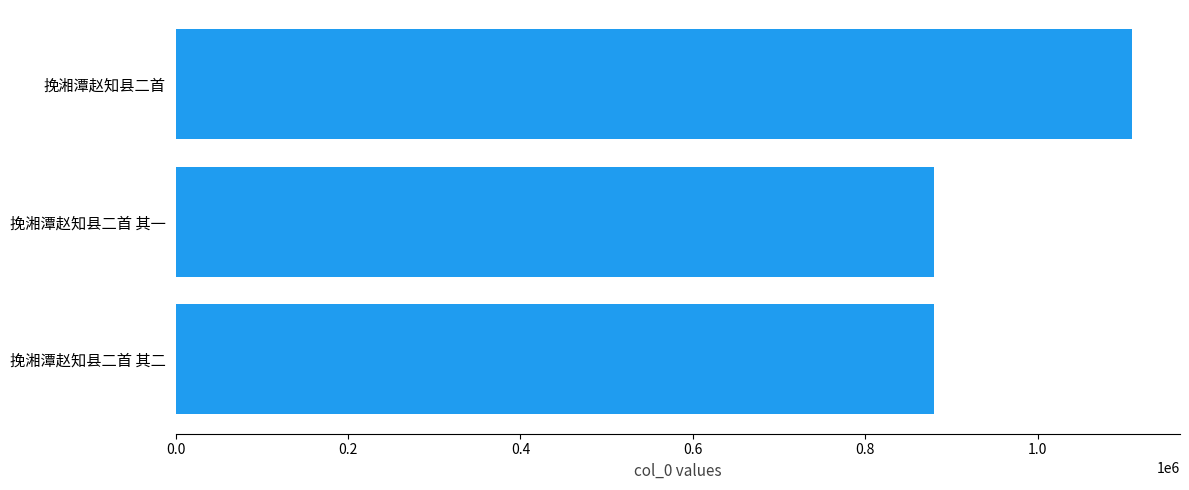

What is the sum of the values at 挽湘潭赵知县二首 其二 and 挽湘潭赵知县二首 其一?

1760223